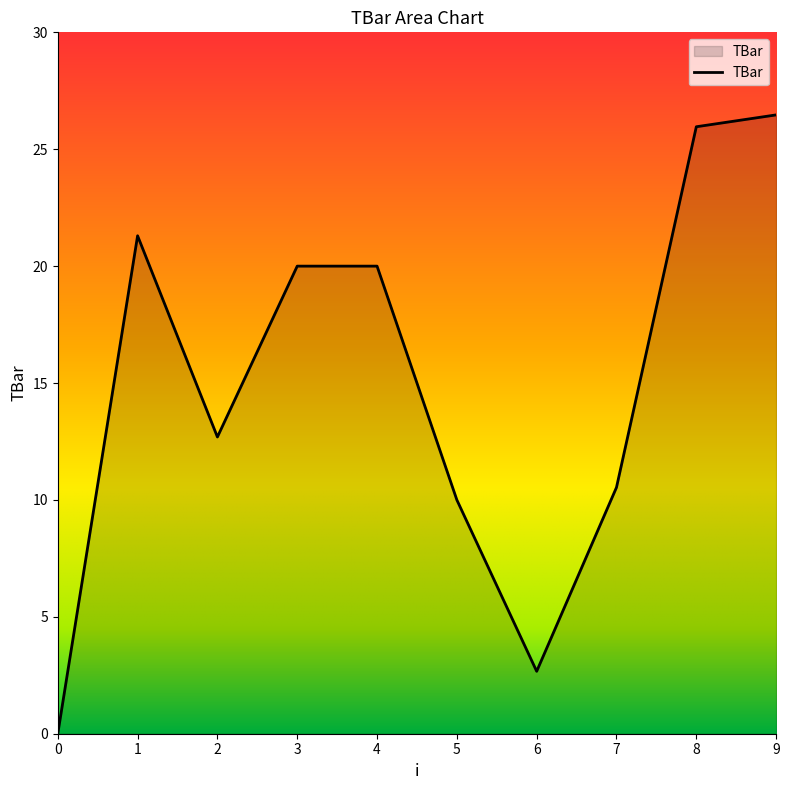

At which label is the value closest to 13?

2